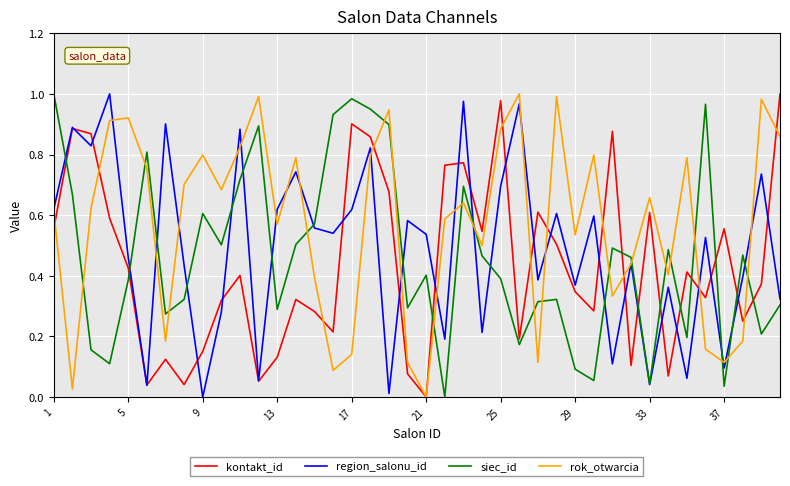

At how many categories does at least one series exceed 0?

40